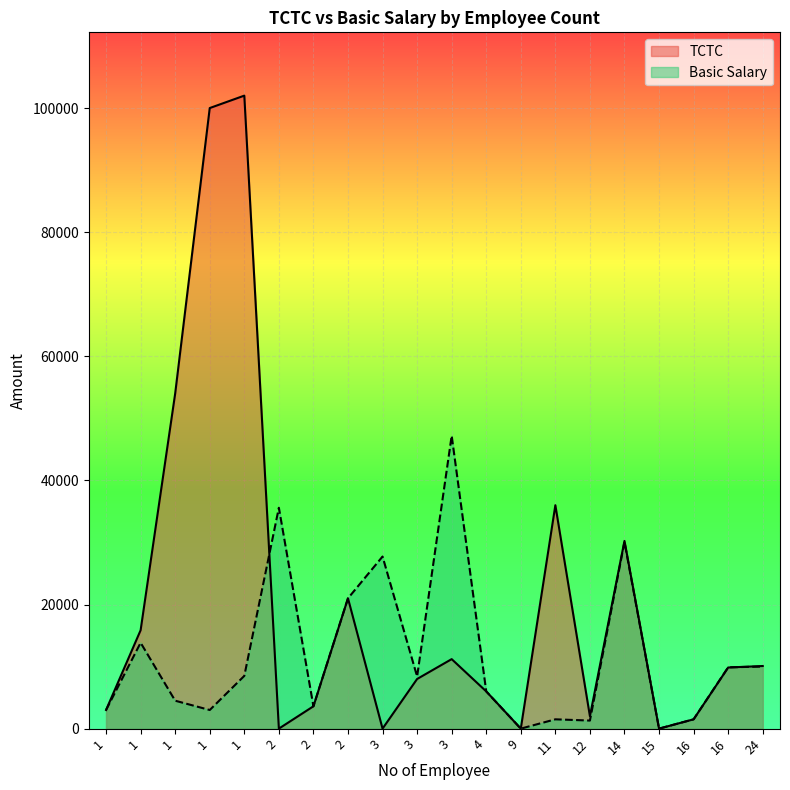

Is it true that Basic Salary equals 17932.0 at 2?

False